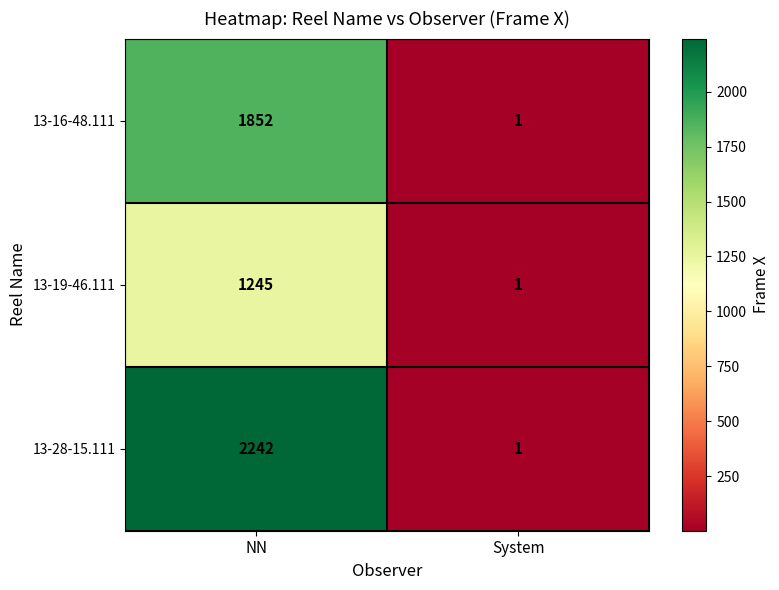

True or false: 13-19-46.111 has a value of 2 at System.

False